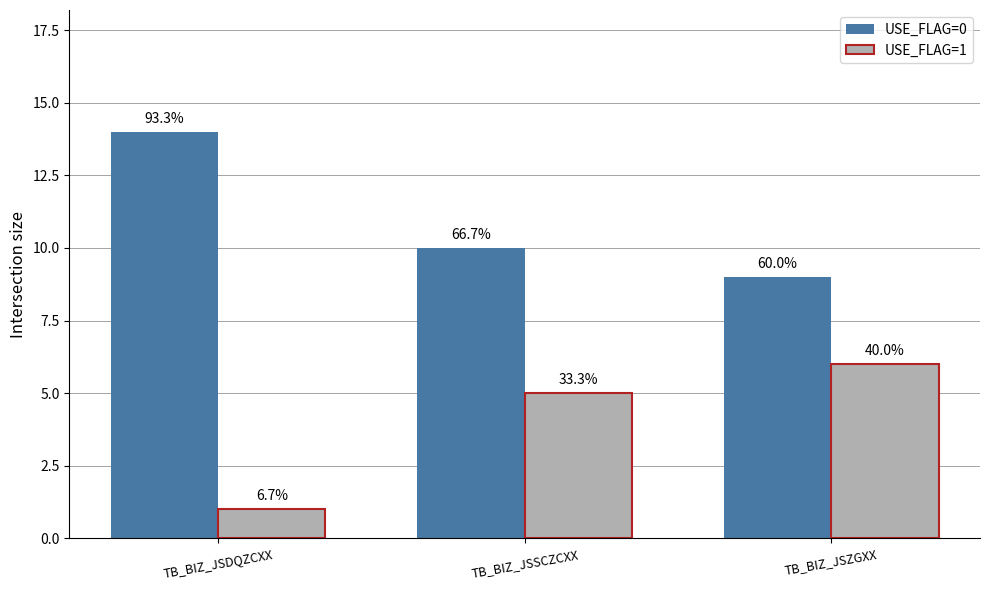

What are all the series names shown in the legend?

USE_FLAG=0, USE_FLAG=1